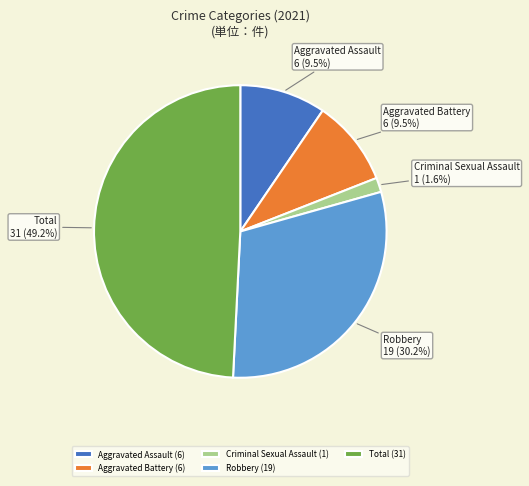

Does Robbery account for over 50% of the chart?

No